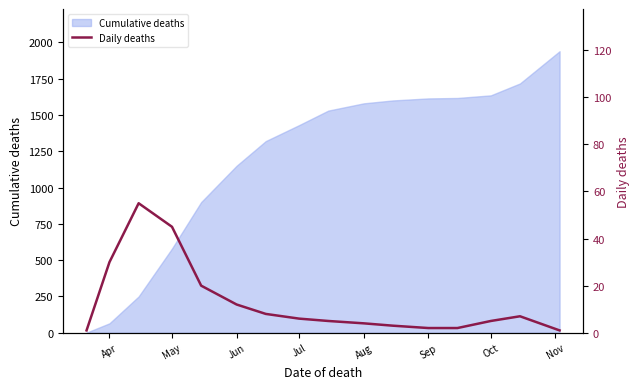

True or false: Cumulative deaths has a value of 1430 at Jul.

True